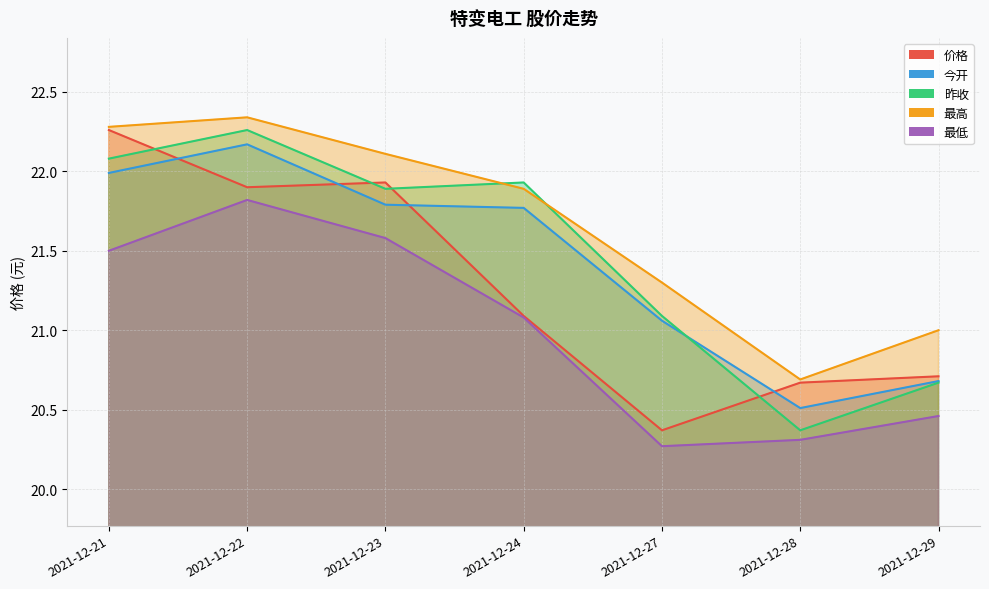

The 价格 series shows 20.7 at 2021-12-28. True or false?

True